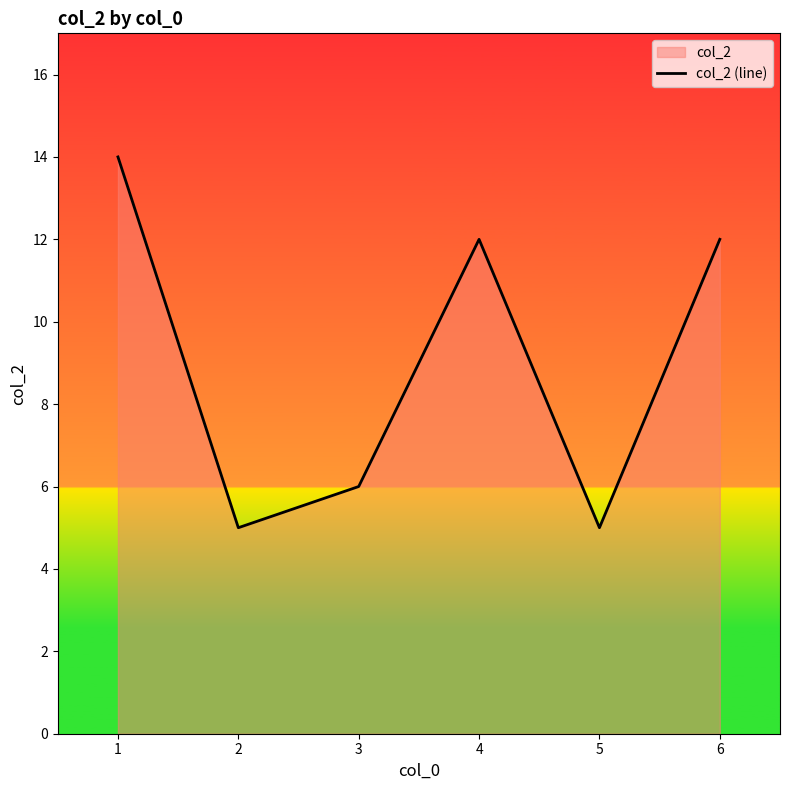

Rank the categories by value from lowest to highest.

2, 5, 3, 4, 6, 1